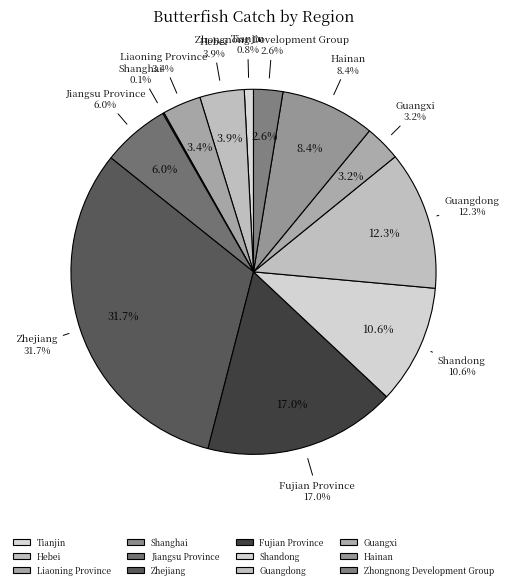

What portion of the pie excludes Liaoning Province?

96.6%